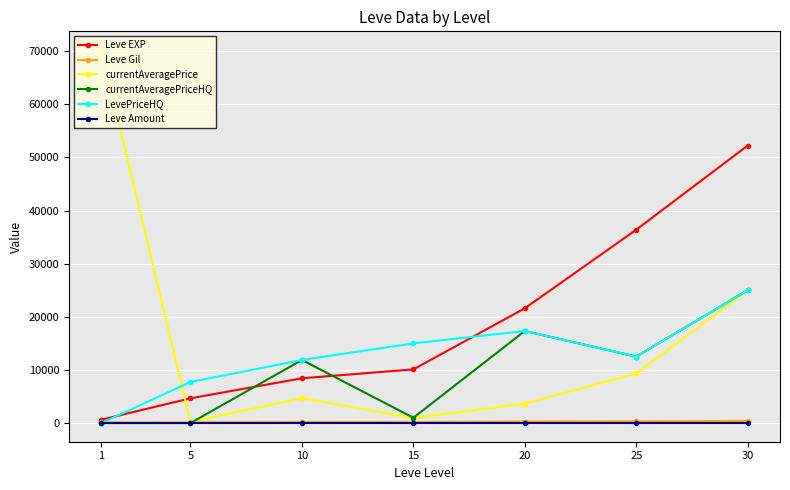

What is the greatest value displayed?

70219